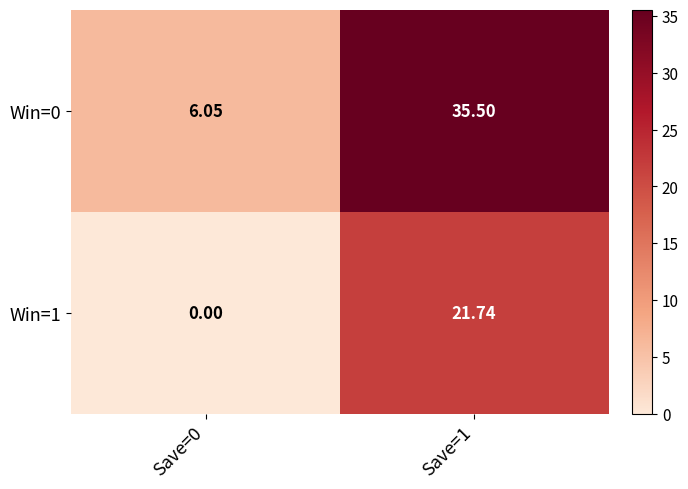

Which series has the largest total across all categories?

Win=0